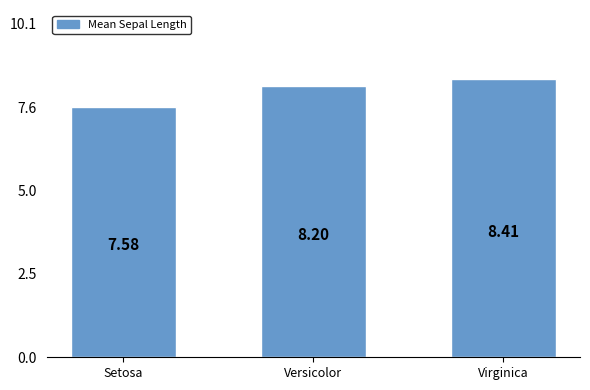

Count the number of data series in this chart.

1